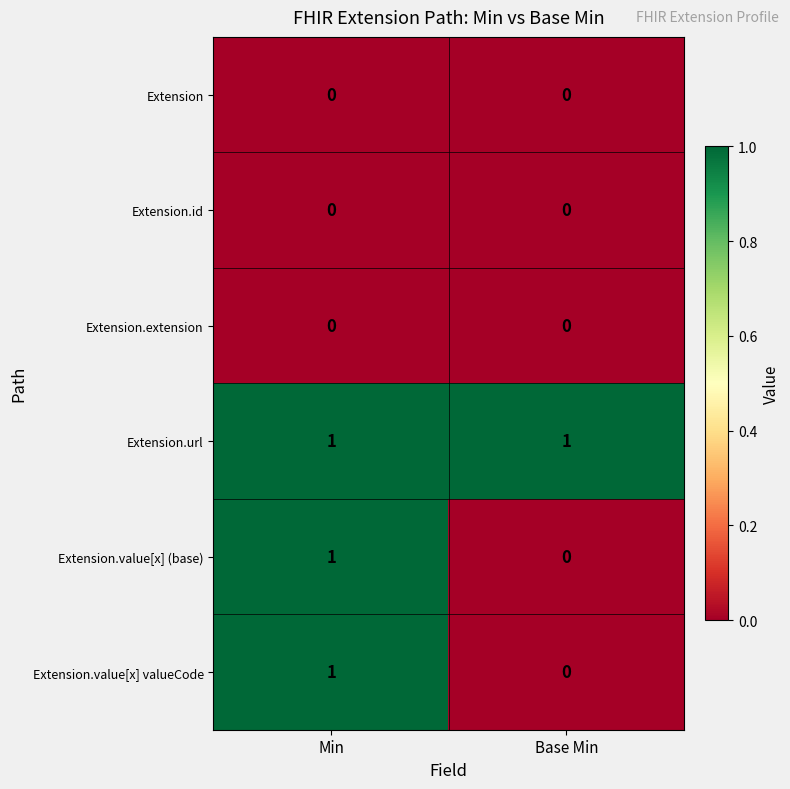

Where is Extension.value[x] valueCode nearest to the value 0?

Base Min